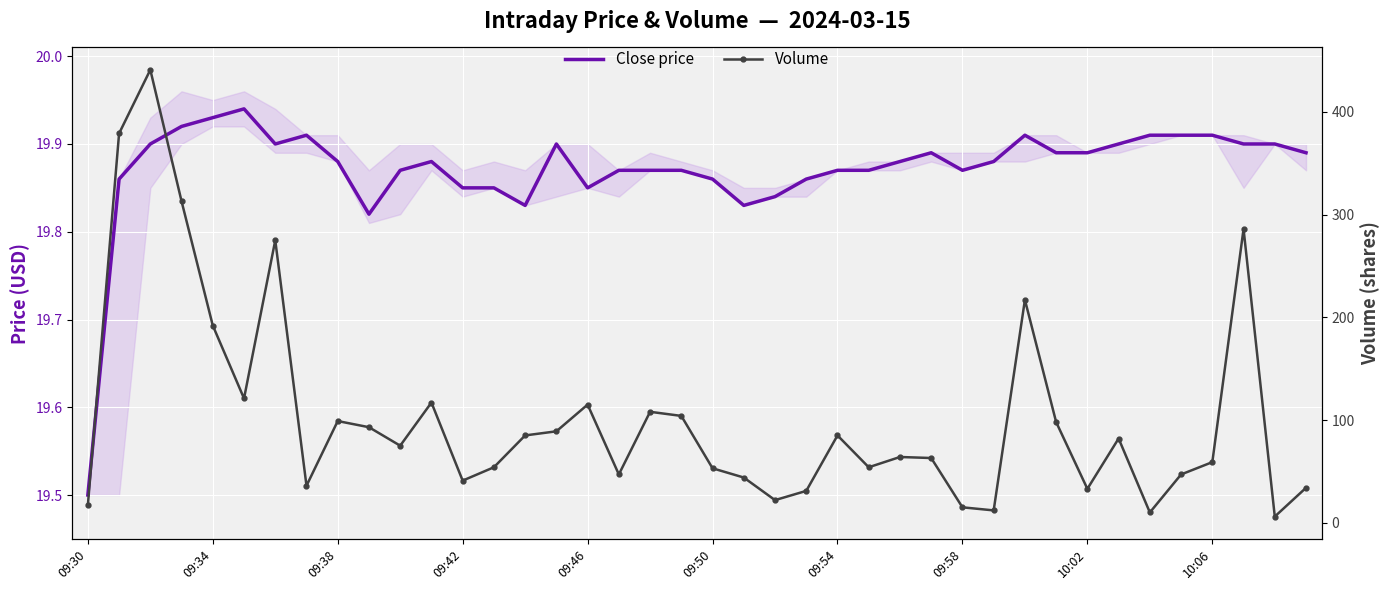

The Close price series shows 19.9 at 30. True or false?

True